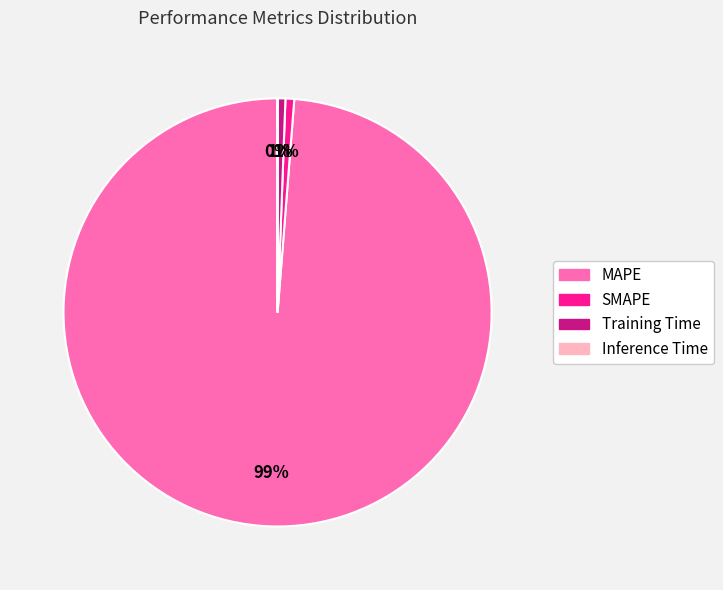

Which category has the biggest portion of the pie?

MAPE